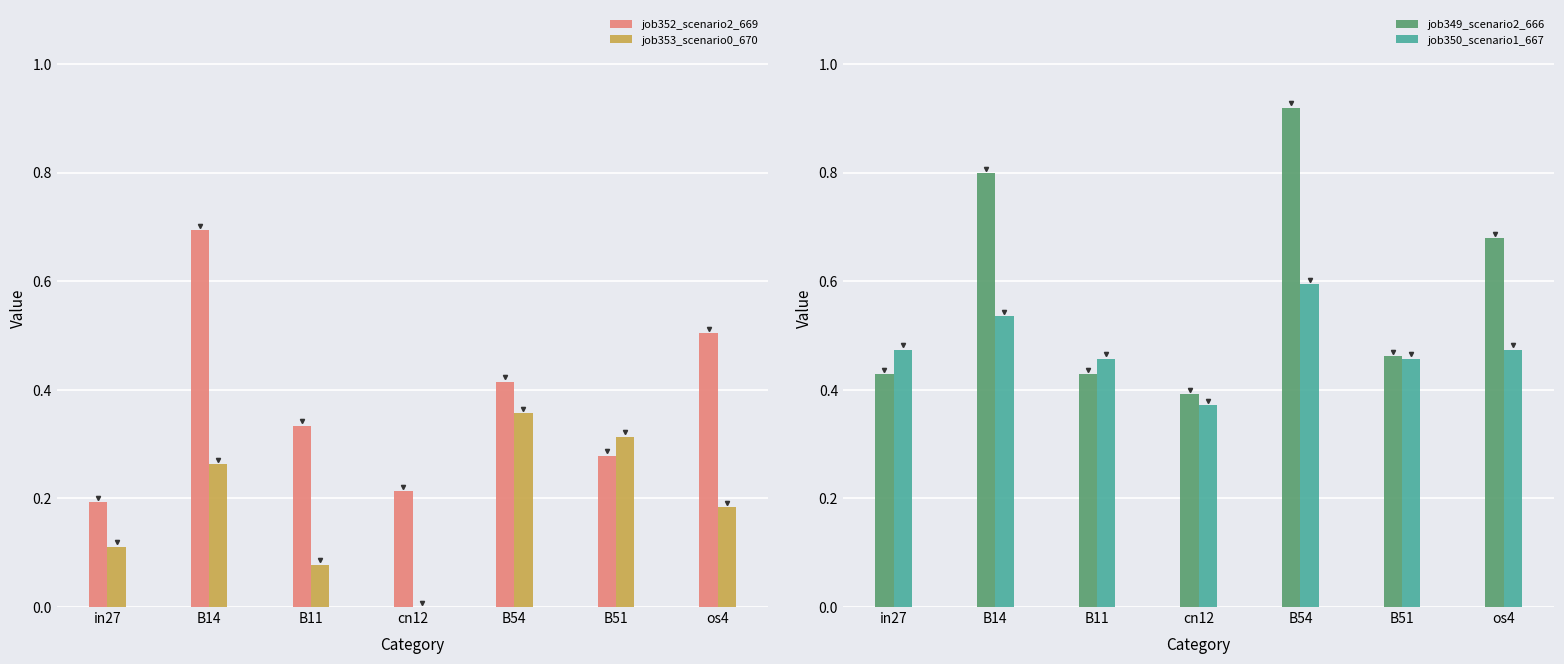

What is the maximum value shown in the chart?

0.9